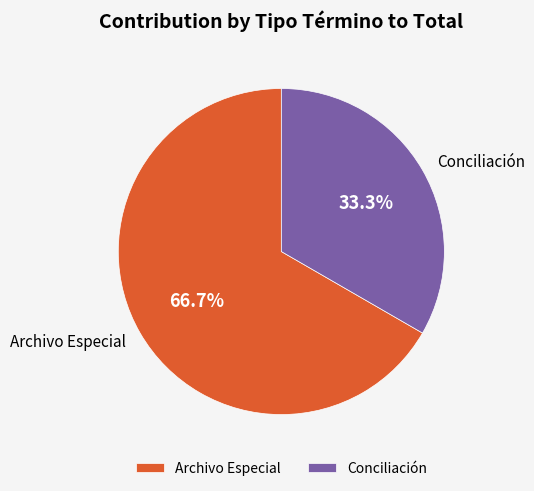

What percentage is the Conciliación slice, to the nearest percent?

33%